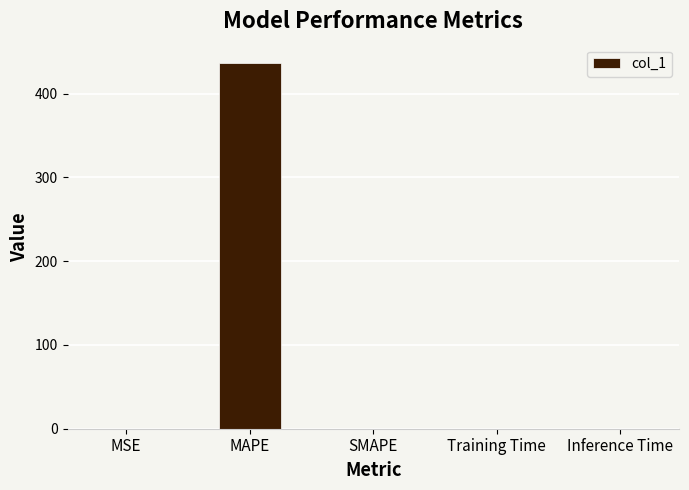

What is the maximum value shown in the chart?

436.6